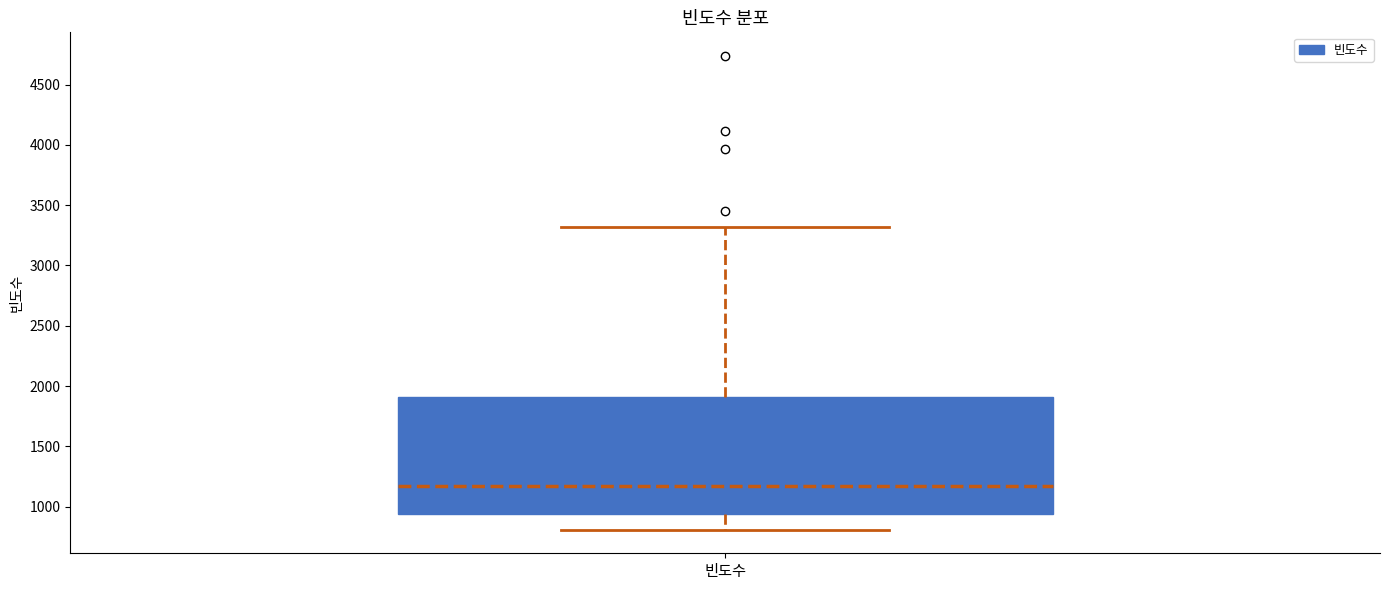

Read this box plot against the y-axis: the position of the median line, the range covered by the box, and the ends of both whiskers. The values are not printed on the chart, so give them approximately, as read against the axis.

median 1150, box 950 to 1900, whiskers 800 to 3300